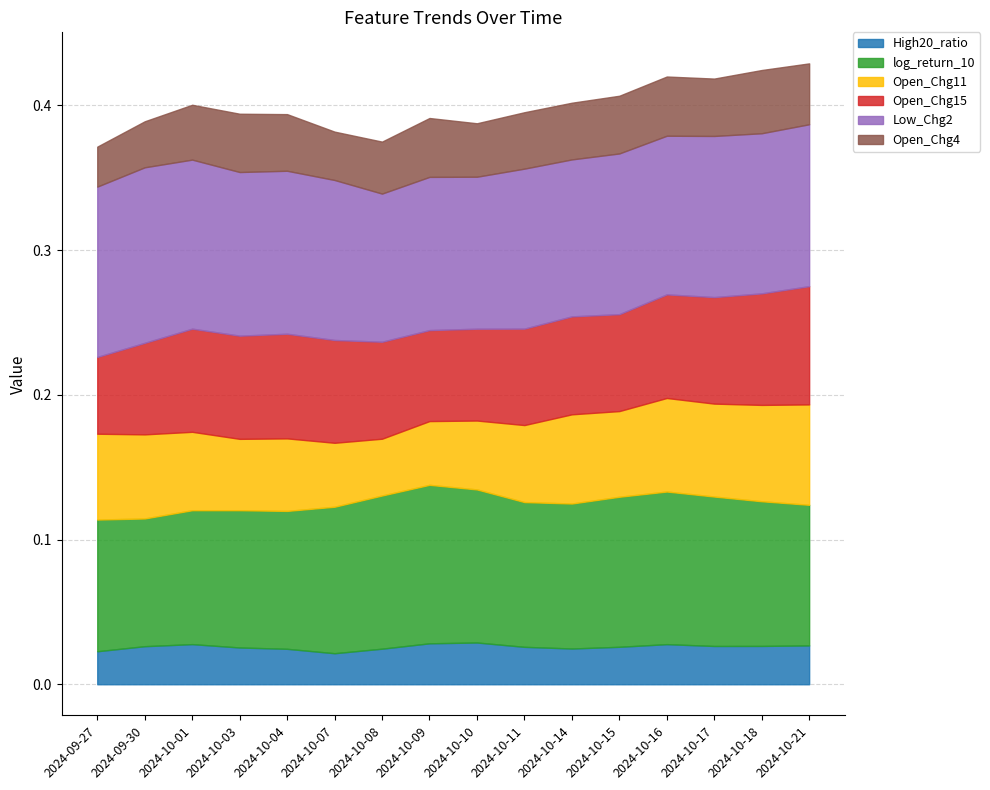

Reading right to left, extract all data points from this chart.

High20_ratio: 2024-10-21=0.0	2024-10-18=0.0	2024-10-17=0.0	2024-10-16=0.0	2024-10-15=0.0	2024-10-14=0.0	2024-10-11=0.0	2024-10-10=0.0	2024-10-09=0.0	2024-10-08=0.0	2024-10-07=0.0	2024-10-04=0.0	2024-10-03=0.0	2024-10-01=0.0	2024-09-30=0.0	2024-09-27=0.0
log_return_10: 2024-10-21=0.1	2024-10-18=0.1	2024-10-17=0.1	2024-10-16=0.1	2024-10-15=0.1	2024-10-14=0.1	2024-10-11=0.1	2024-10-10=0.1	2024-10-09=0.1	2024-10-08=0.1	2024-10-07=0.1	2024-10-04=0.1	2024-10-03=0.1	2024-10-01=0.1	2024-09-30=0.1	2024-09-27=0.1
Open_Chg11: 2024-10-21=0.1	2024-10-18=0.1	2024-10-17=0.1	2024-10-16=0.1	2024-10-15=0.1	2024-10-14=0.1	2024-10-11=0.1	2024-10-10=0.0	2024-10-09=0.0	2024-10-08=0.0	2024-10-07=0.0	2024-10-04=0.1	2024-10-03=0.0	2024-10-01=0.1	2024-09-30=0.1	2024-09-27=0.1
Open_Chg15: 2024-10-21=0.1	2024-10-18=0.1	2024-10-17=0.1	2024-10-16=0.1	2024-10-15=0.1	2024-10-14=0.1	2024-10-11=0.1	2024-10-10=0.1	2024-10-09=0.1	2024-10-08=0.1	2024-10-07=0.1	2024-10-04=0.1	2024-10-03=0.1	2024-10-01=0.1	2024-09-30=0.1	2024-09-27=0.1
Low_Chg2: 2024-10-21=0.1	2024-10-18=0.1	2024-10-17=0.1	2024-10-16=0.1	2024-10-15=0.1	2024-10-14=0.1	2024-10-11=0.1	2024-10-10=0.1	2024-10-09=0.1	2024-10-08=0.1	2024-10-07=0.1	2024-10-04=0.1	2024-10-03=0.1	2024-10-01=0.1	2024-09-30=0.1	2024-09-27=0.1
Open_Chg4: 2024-10-21=0.0	2024-10-18=0.0	2024-10-17=0.0	2024-10-16=0.0	2024-10-15=0.0	2024-10-14=0.0	2024-10-11=0.0	2024-10-10=0.0	2024-10-09=0.0	2024-10-08=0.0	2024-10-07=0.0	2024-10-04=0.0	2024-10-03=0.0	2024-10-01=0.0	2024-09-30=0.0	2024-09-27=0.0